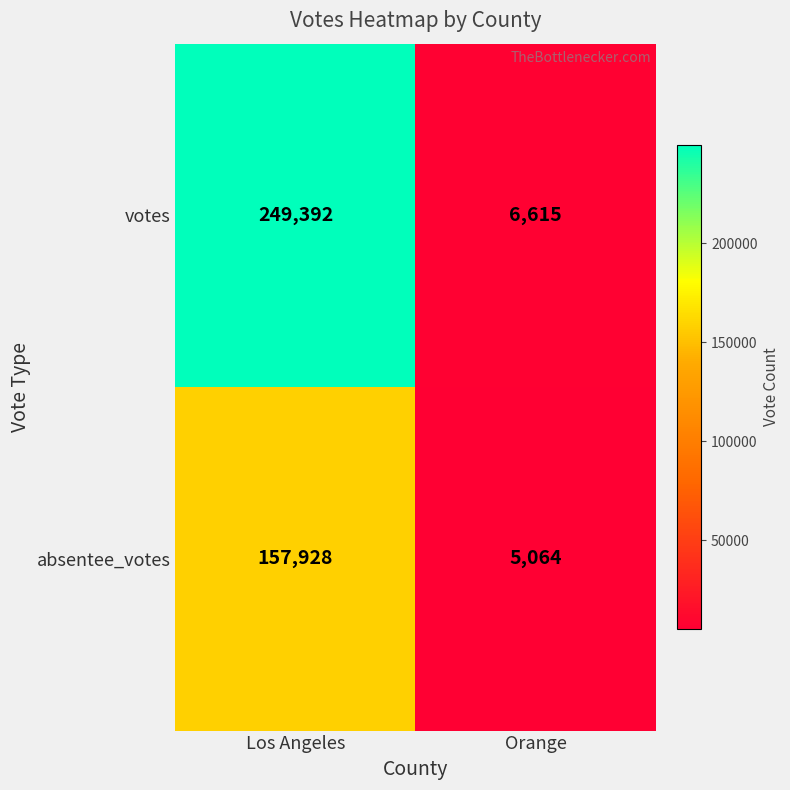

What is the smallest value displayed?

5064